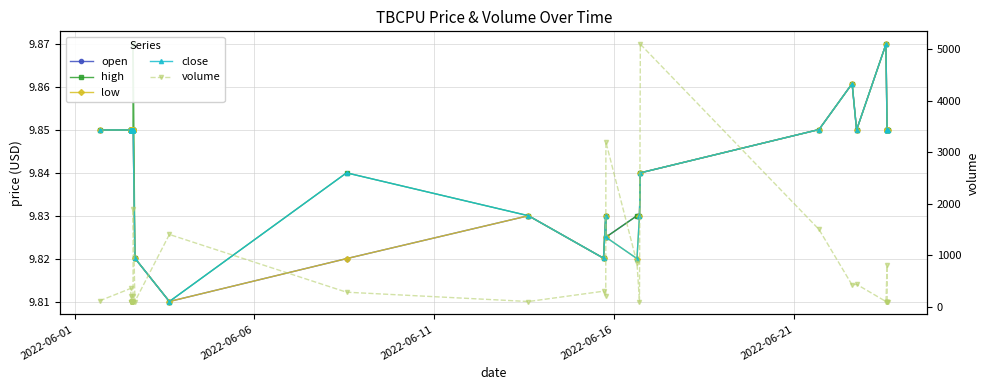

Is the value of open at 14 greater than the value of low at 11?

No